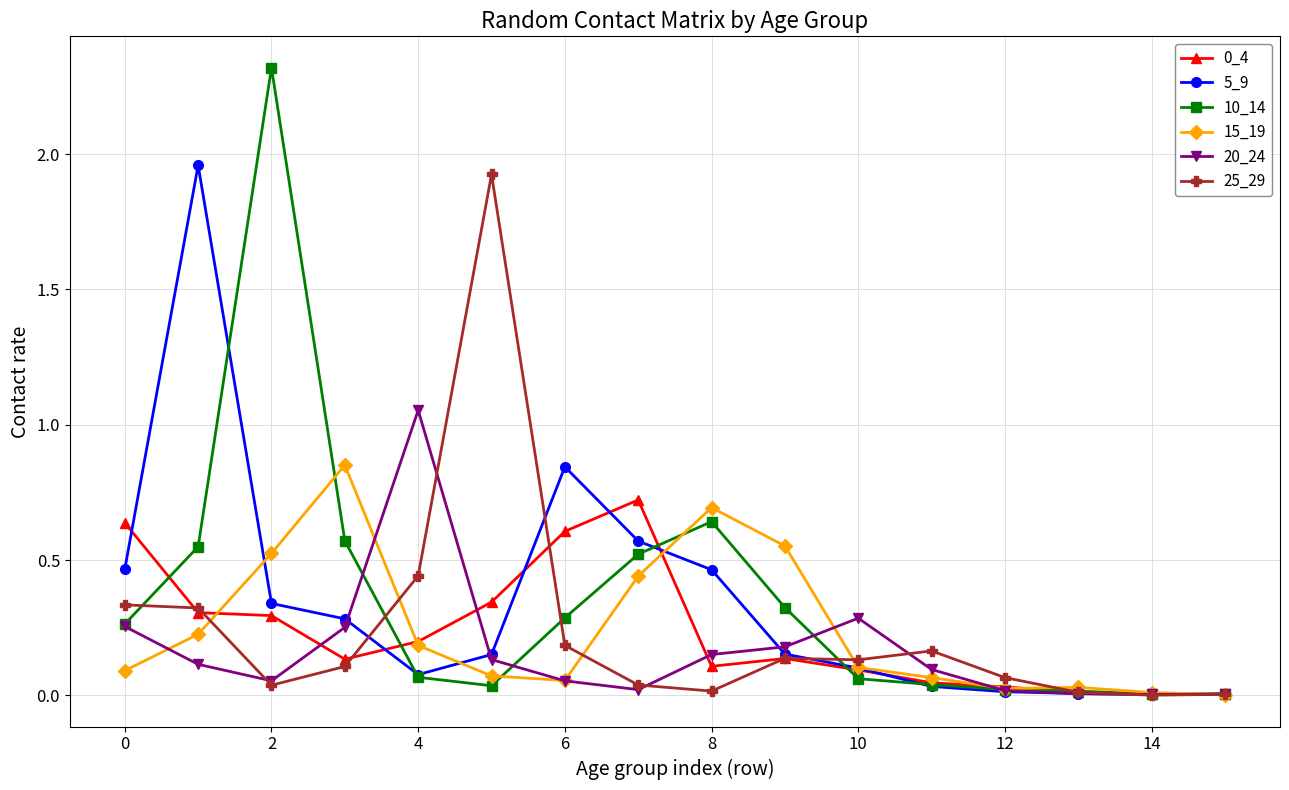

Which series has the widest spread of values?

10_14